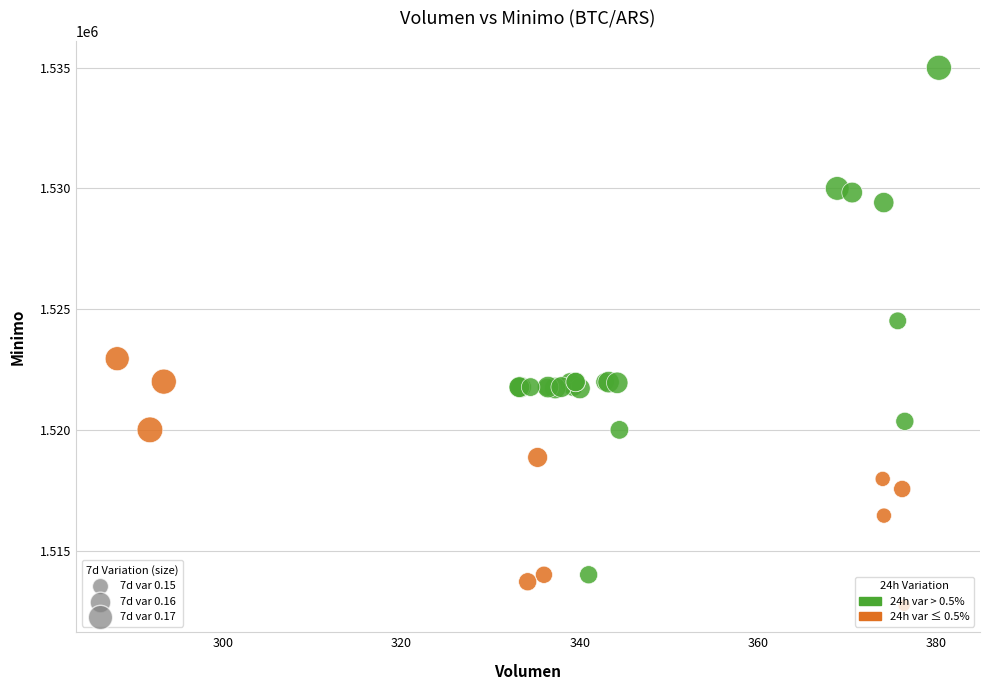

What Y value in the scatter plot is closest to 1523862?

1524513